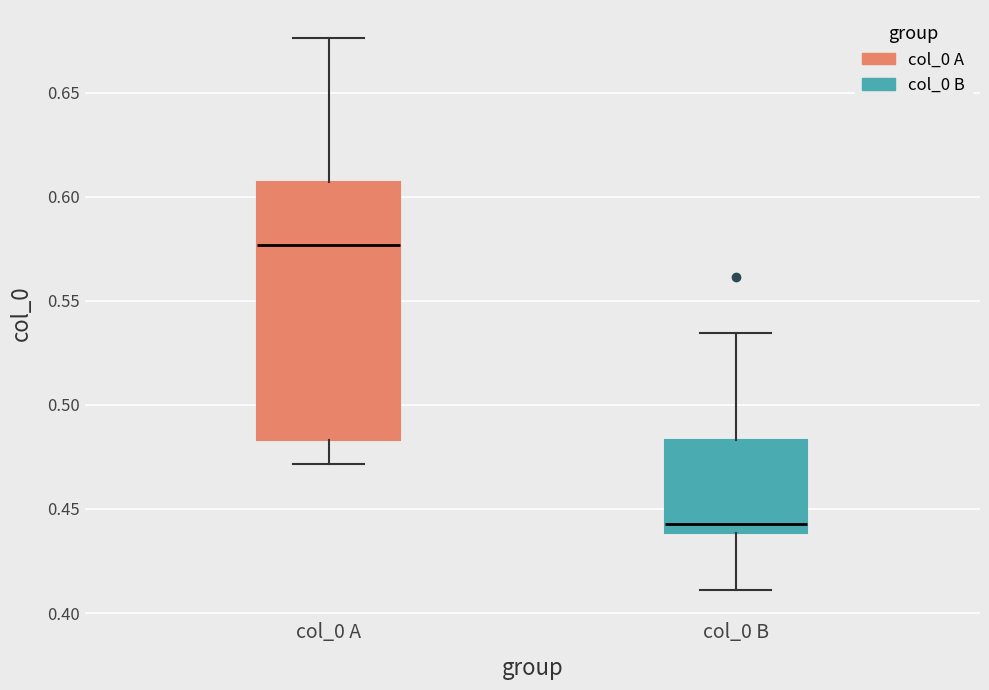

Reading left to right, read every box against the y-axis: the position of its median line, the range the box covers, and the ends of its whiskers. The values are not printed on the chart, so give them approximately, as read against the axis.

col_0 A: median 0.575, box 0.485 to 0.605, whiskers 0.470 to 0.675
col_0 B: median 0.445, box 0.440 to 0.485, whiskers 0.410 to 0.535